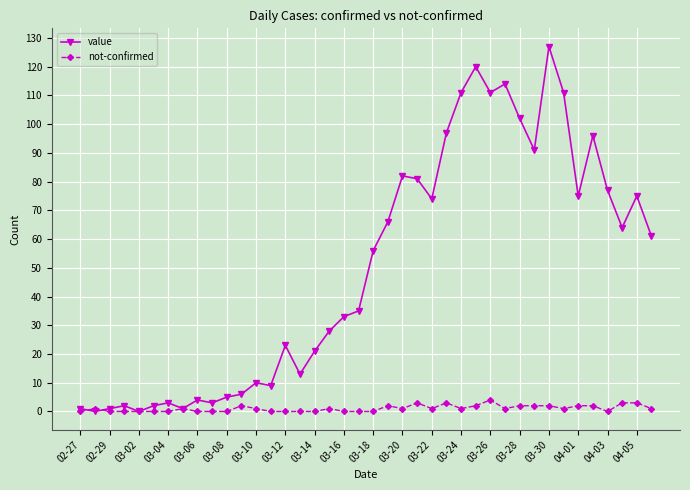

List the series in order of their overall mean, lowest first.

not-confirmed, value